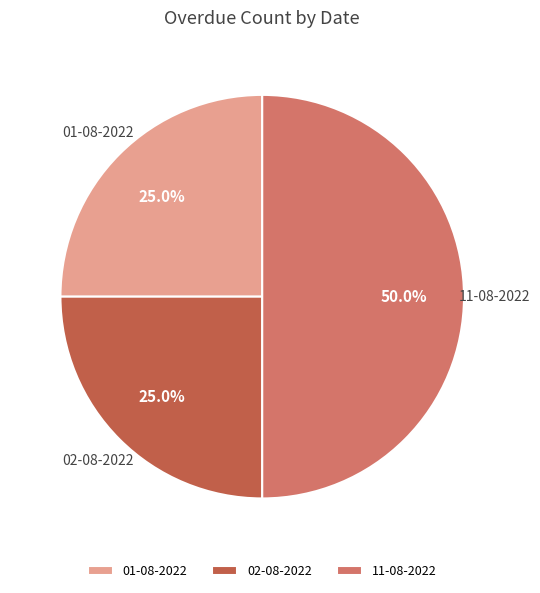

To the nearest percent, what is the average slice percentage?

33%